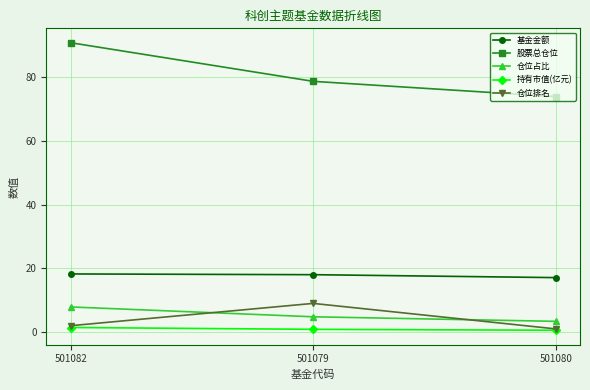

What is the difference between the highest and lowest values at 501082?

89.4